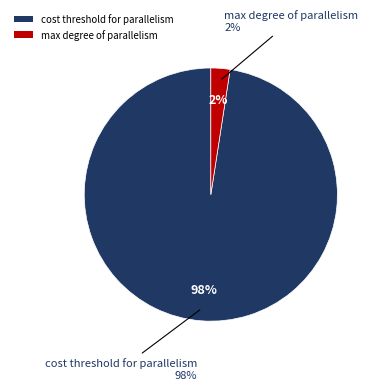

What percentage is the max degree of parallelism slice, to the nearest percent?

2%